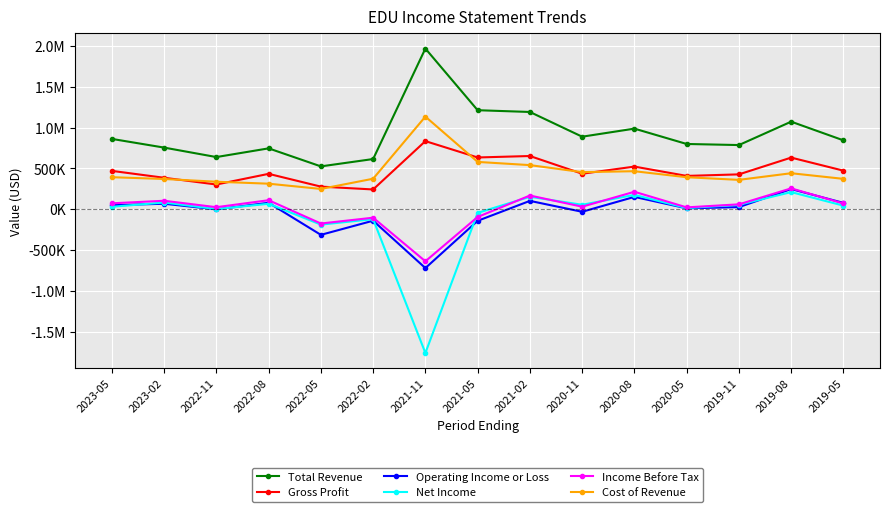

Which series has the largest total across all categories?

Total Revenue